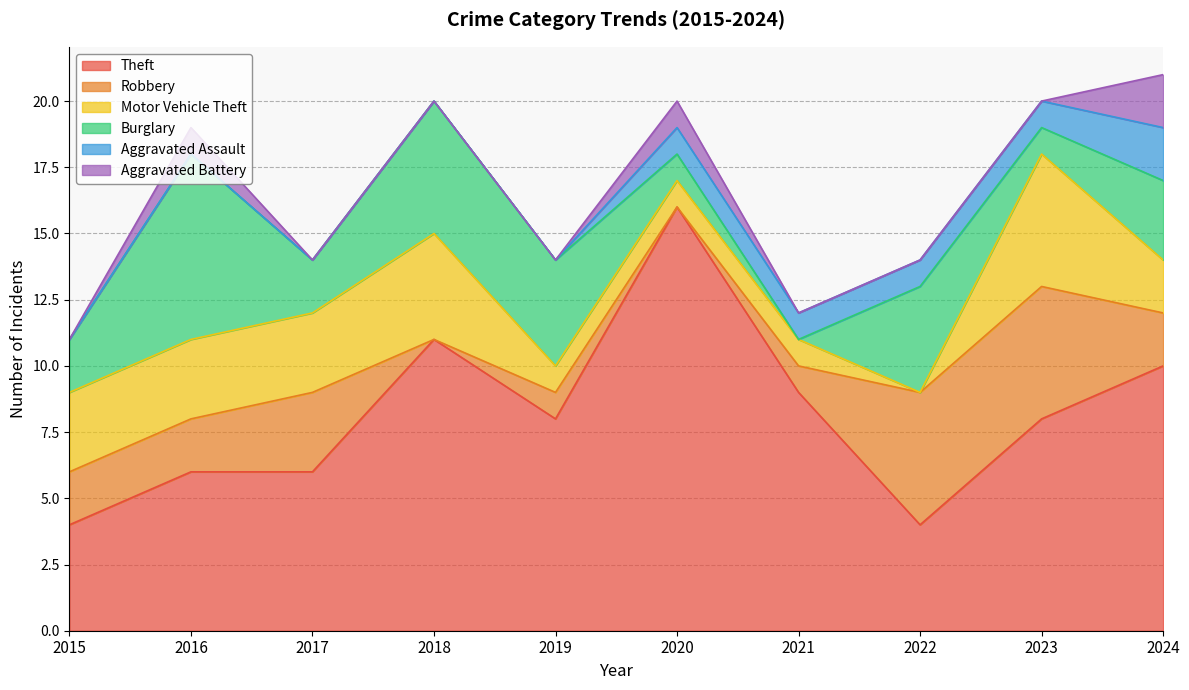

How many values in Aggravated Assault are above zero?

5